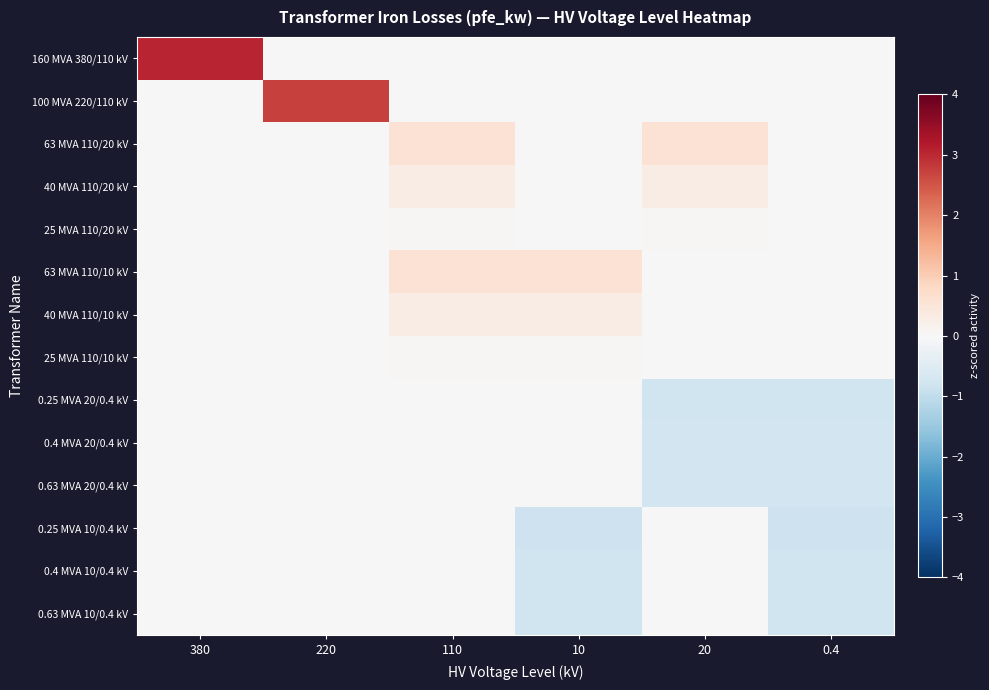

Reading left to right, list all the values displayed in this chart.

160 MVA 380/110 kV: 380=3.1	220=0.0	110=0.0	10=0.0	20=0.0	0.4=0.0
100 MVA 220/110 kV: 380=0.0	220=2.7	110=0.0	10=0.0	20=0.0	0.4=0.0
63 MVA 110/20 kV: 380=0.0	220=0.0	110=0.6	10=0.0	20=0.6	0.4=0.0
40 MVA 110/20 kV: 380=0.0	220=0.0	110=0.3	10=0.0	20=0.3	0.4=0.0
25 MVA 110/20 kV: 380=0.0	220=0.0	110=0.1	10=0.0	20=0.1	0.4=0.0
63 MVA 110/10 kV: 380=0.0	220=0.0	110=0.6	10=0.6	20=0.0	0.4=0.0
40 MVA 110/10 kV: 380=0.0	220=0.0	110=0.3	10=0.3	20=0.0	0.4=0.0
25 MVA 110/10 kV: 380=0.0	220=0.0	110=0.1	10=0.1	20=0.0	0.4=0.0
0.25 MVA 20/0.4 kV: 380=0.0	220=0.0	110=0.0	10=0.0	20=-0.8	0.4=-0.8
0.4 MVA 20/0.4 kV: 380=0.0	220=0.0	110=0.0	10=0.0	20=-0.8	0.4=-0.8
0.63 MVA 20/0.4 kV: 380=0.0	220=0.0	110=0.0	10=0.0	20=-0.8	0.4=-0.8
0.25 MVA 10/0.4 kV: 380=0.0	220=0.0	110=0.0	10=-0.8	20=0.0	0.4=-0.8
0.4 MVA 10/0.4 kV: 380=0.0	220=0.0	110=0.0	10=-0.8	20=0.0	0.4=-0.8
0.63 MVA 10/0.4 kV: 380=0.0	220=0.0	110=0.0	10=-0.8	20=0.0	0.4=-0.8